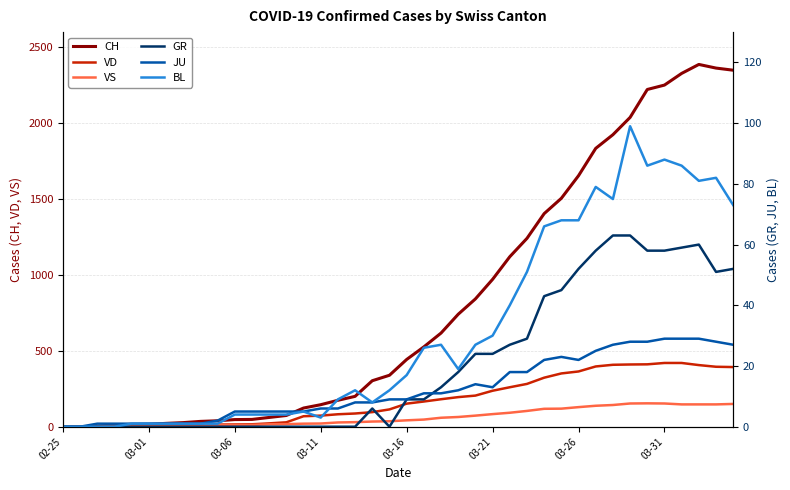

What is the highest value of the CH series?

2387